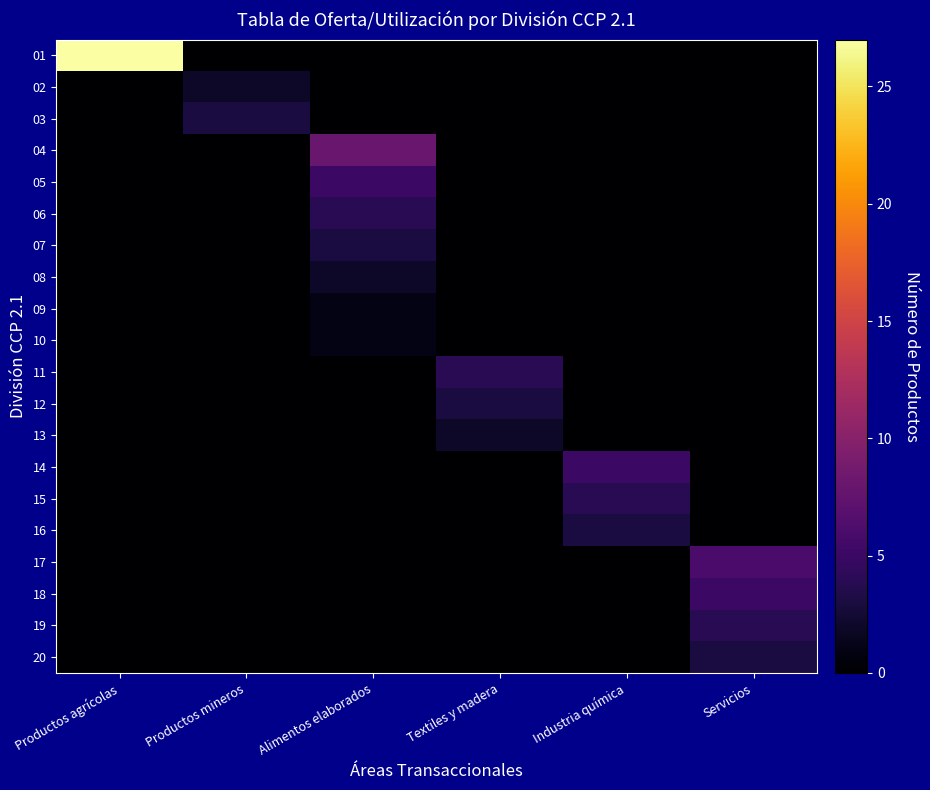

Which series has the largest range (max minus min)?

01